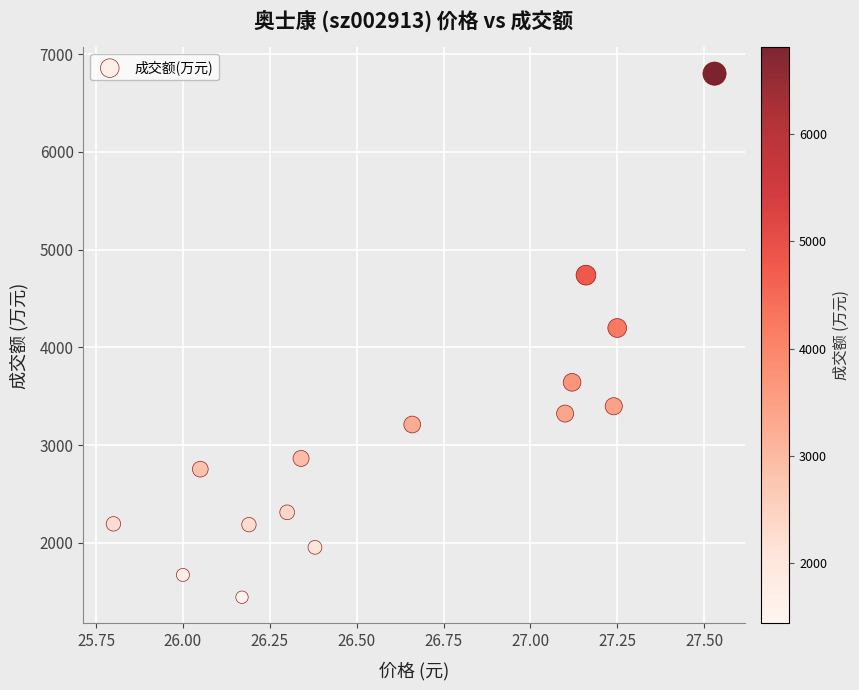

What Y value in the scatter plot is closest to 4122?

4198